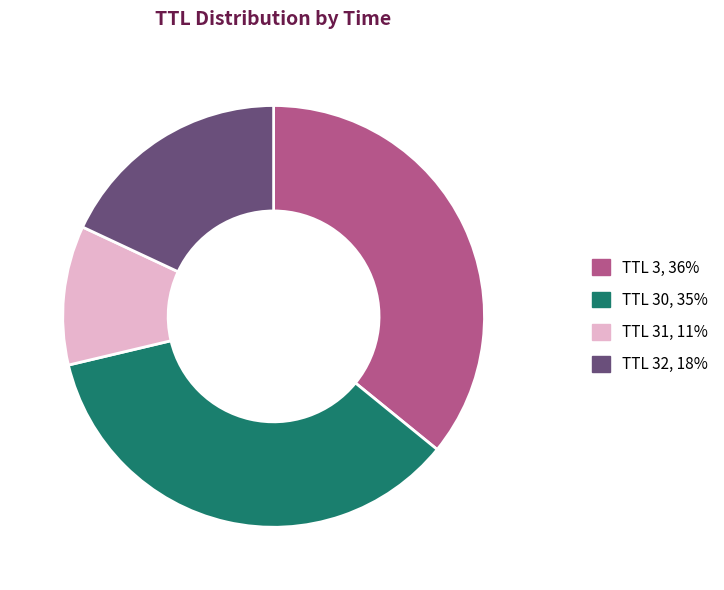

Does any single category account for the majority?

No